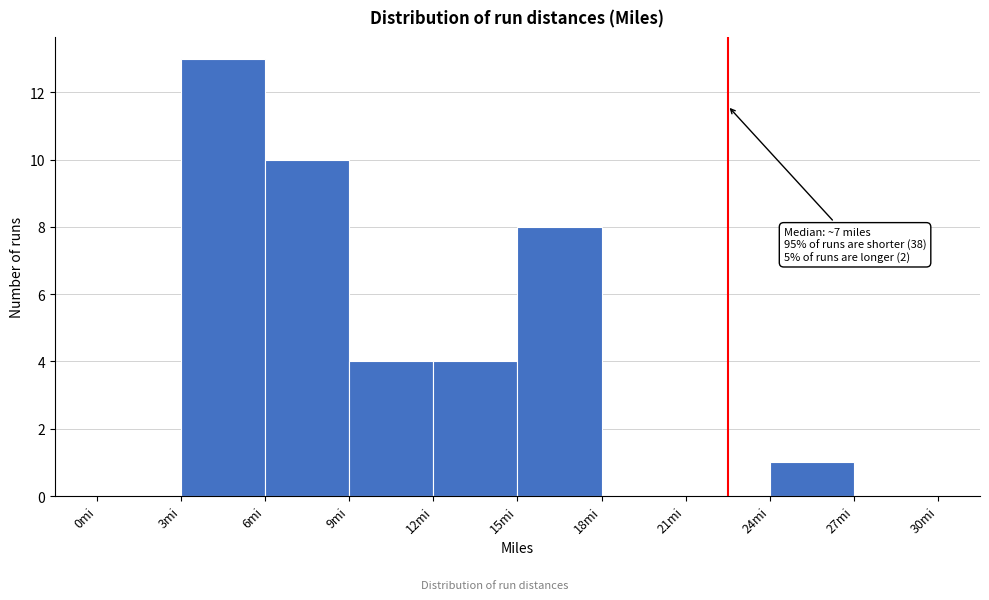

Over which range of the x-axis is the bar tallest?

3 to 6